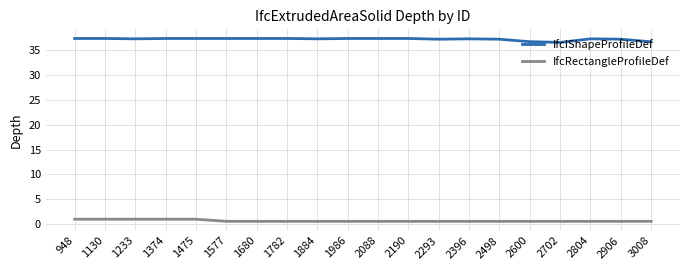

How many lines are shown in the chart?

2